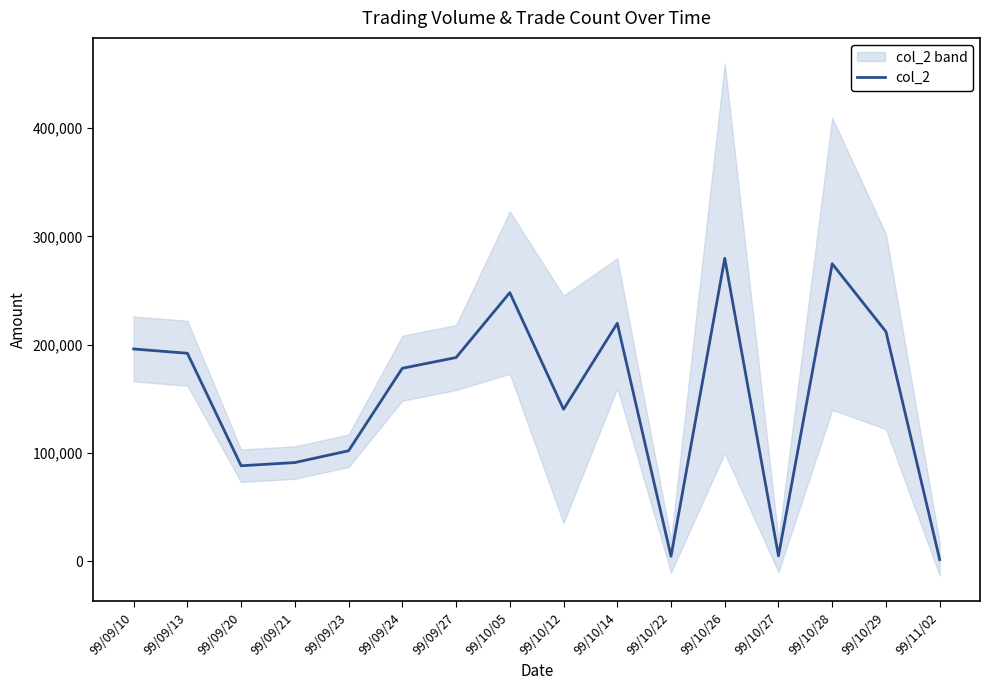

What is the difference between the values at 99/11/02 and 99/10/05?

246630